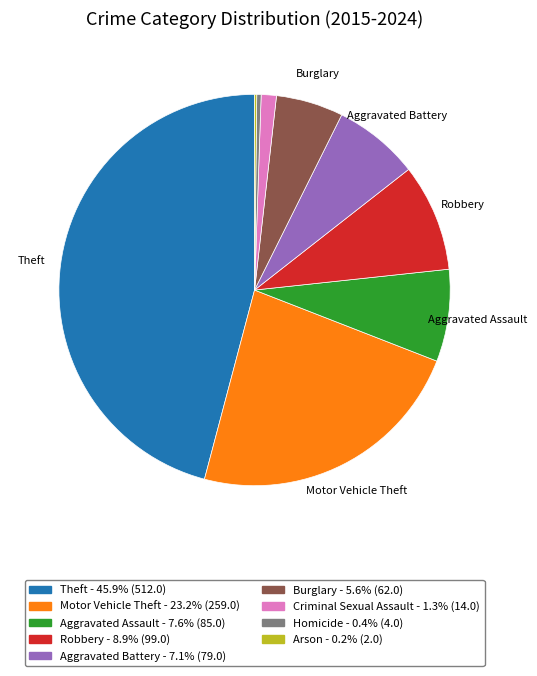

Does any single category account for the majority?

No